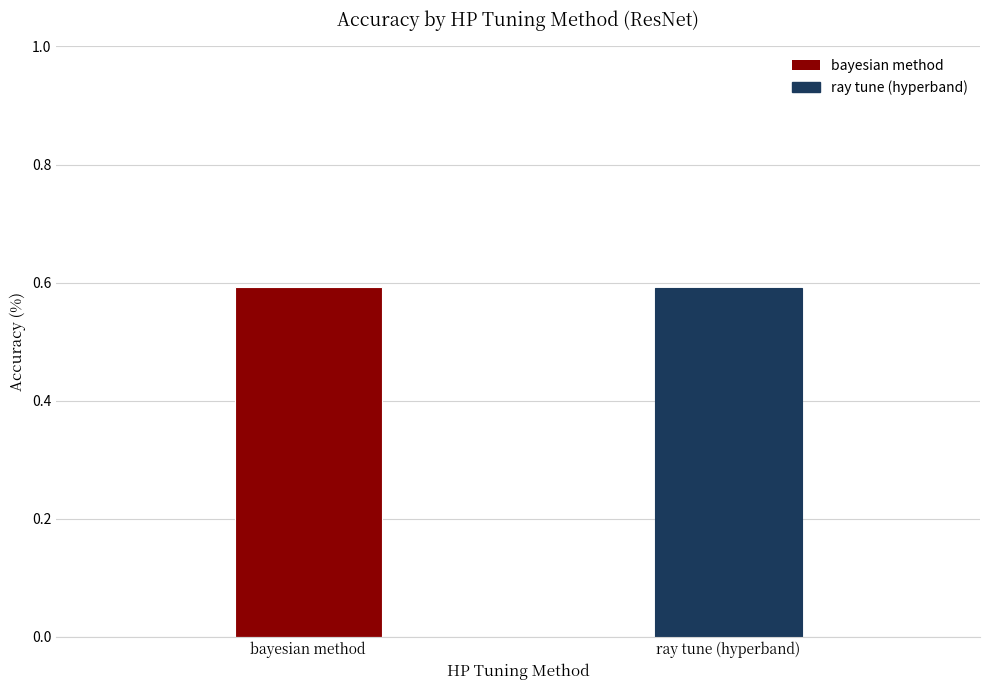

What is the maximum value shown in the chart?

0.6